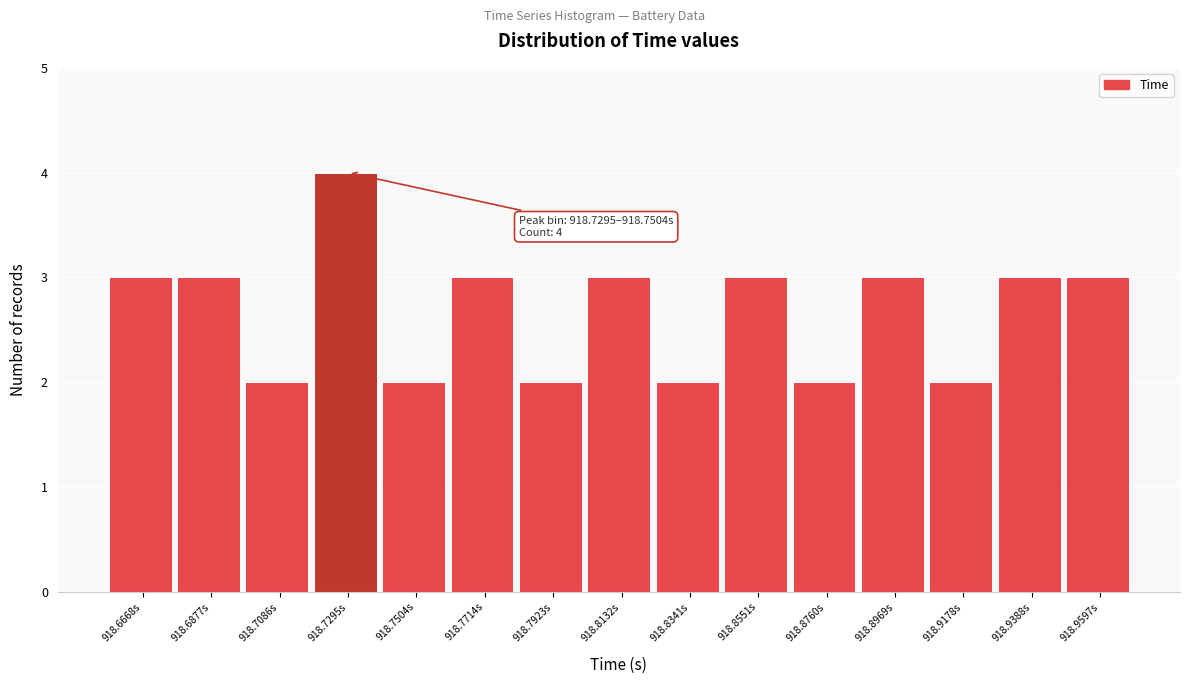

Reading left to right, extract all data points from this chart.

918.6668s=3	918.6877s=3	918.7086s=2	918.7295s=4	918.7504s=2	918.7714s=3	918.7923s=2	918.8132s=3	918.8341s=2	918.8551s=3	918.8760s=2	918.8969s=3	918.9178s=2	918.9388s=3	918.9597s=3